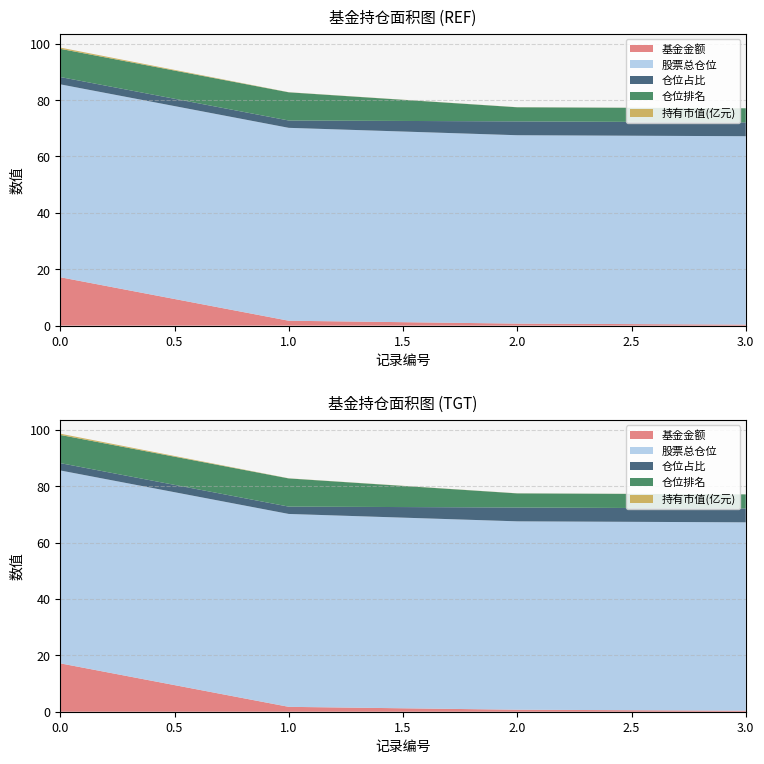

Reading left to right, transcribe all the data shown in this chart.

基金金额: 0=17.2	1=1.7	2=0.7	3=0.4
持有市值(亿元): 0=0.4	1=0.0	2=0.0	3=0.0
股票总仓位: 0=68.4	1=68.4	2=66.8	3=66.8
仓位占比: 0=2.6	1=2.6	2=4.9	3=4.9
仓位排名: 0=10.0	1=10.0	2=5.0	3=5.0